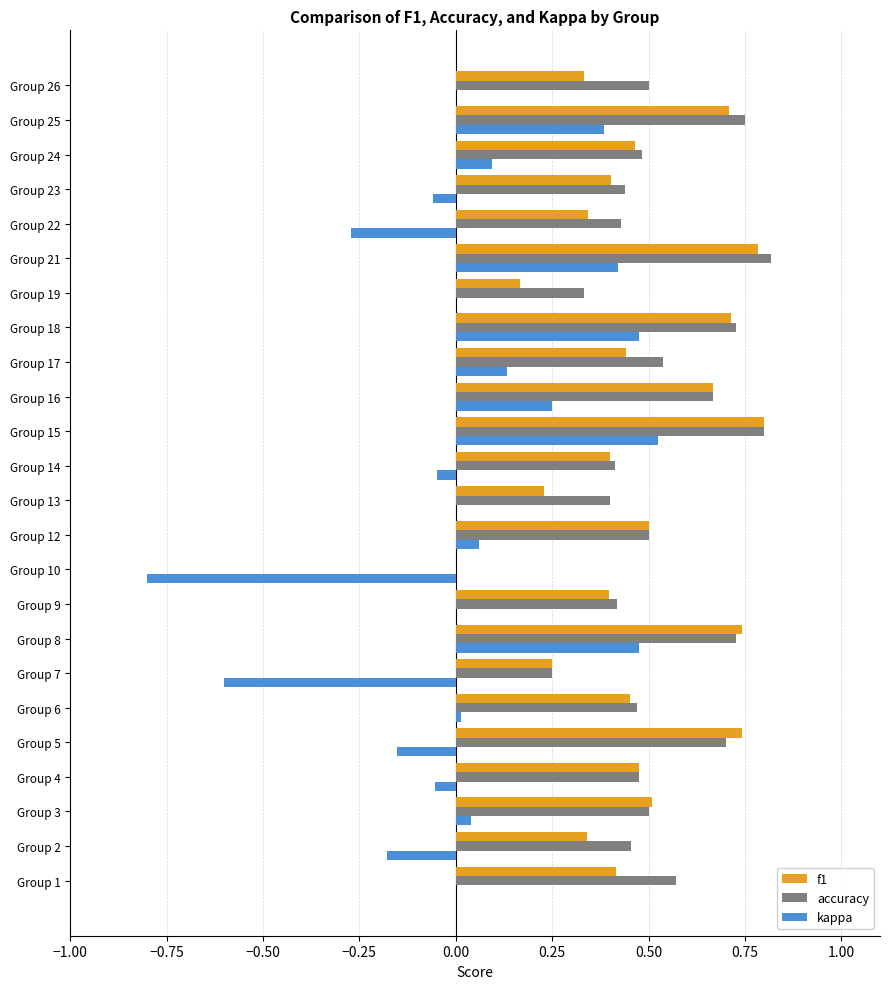

Is the value of accuracy at Group 6 greater than the value of f1 at Group 8?

No